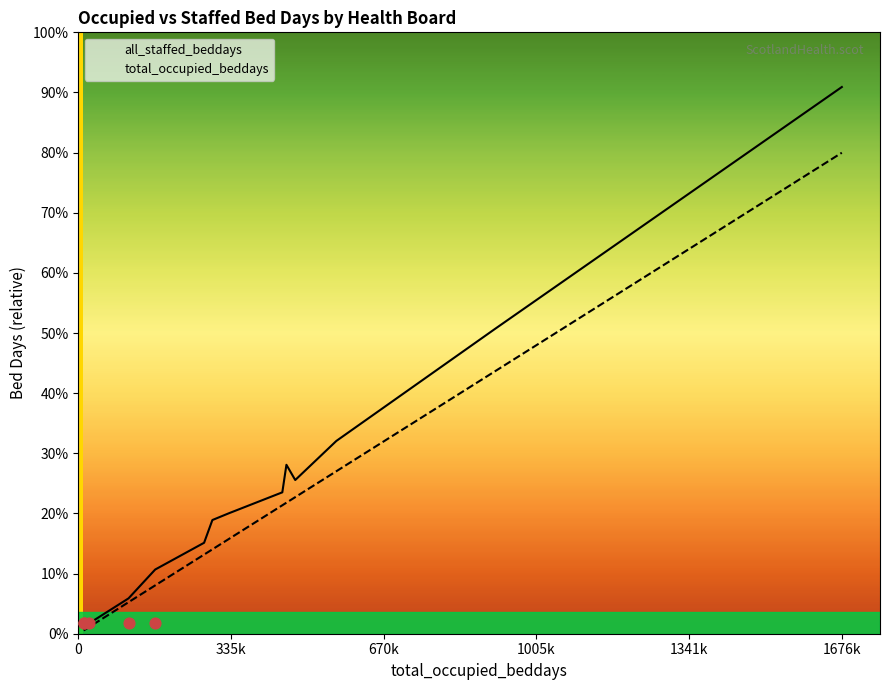

Is the value of total_occupied_beddays at 9 greater than the value of all_staffed_beddays at 6?

Yes